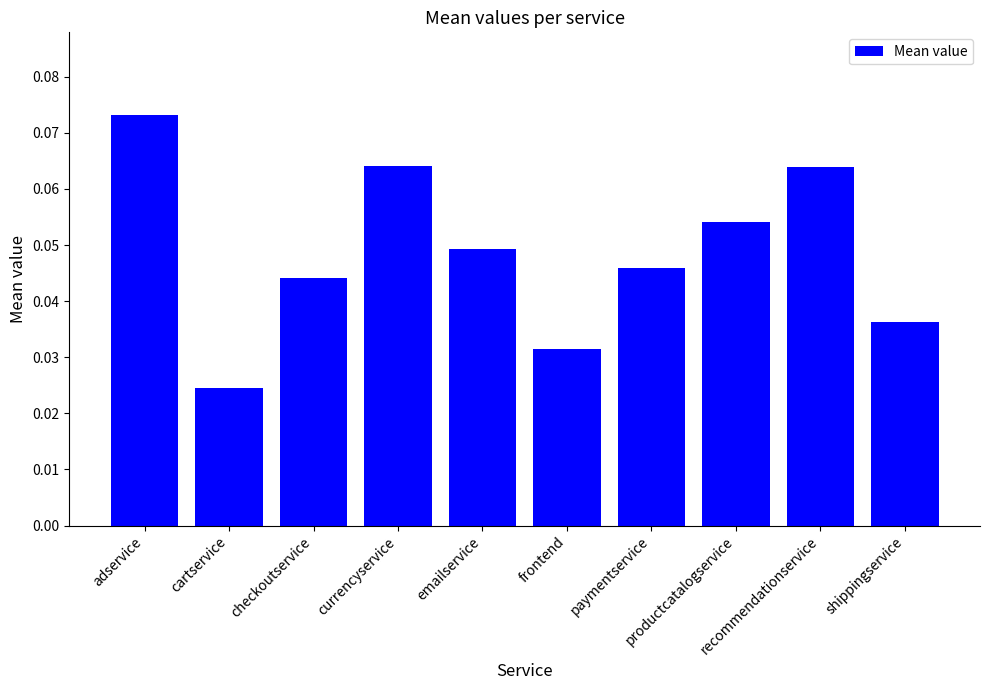

How many values are between 0 and 1?

10